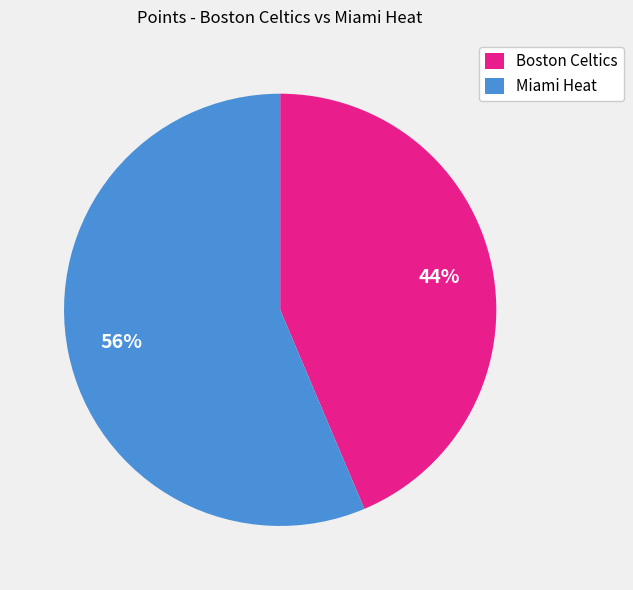

Is there a majority slice in this chart?

Yes